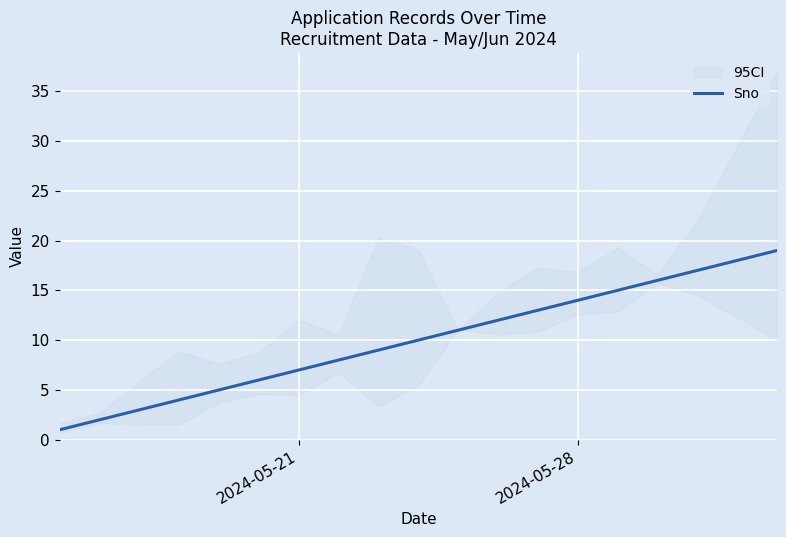

What is the difference between the second highest and second lowest values?

16